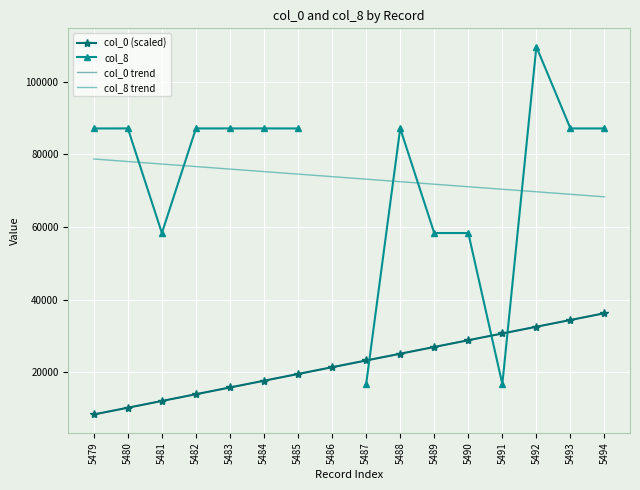

Approximately how many times larger is the value at 5492 compared to 5484?

1.8